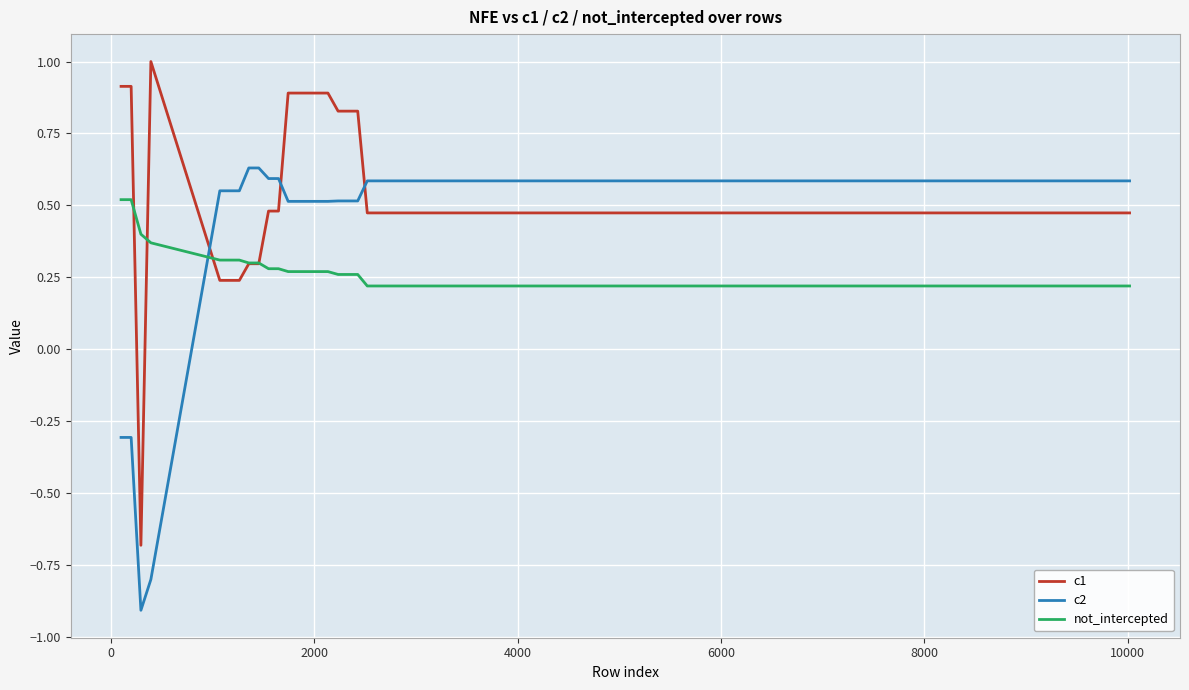

List the series in order of their overall mean, lowest first.

not_intercepted, c2, c1